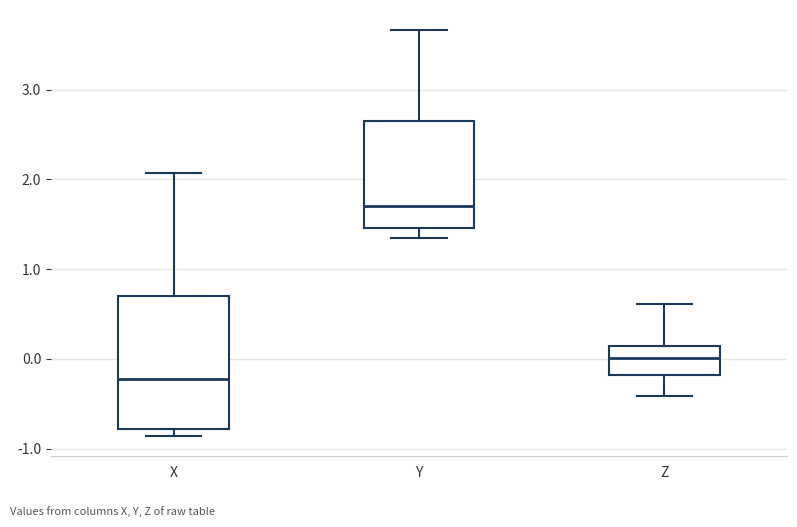

Reading left to right, read every box against the y-axis: the position of its median line, the range the box covers, and the ends of its whiskers. The values are not printed on the chart, so give them approximately, as read against the axis.

X: median -0.2, box -0.8 to 0.7, whiskers -0.9 to 2.1
Y: median 1.7, box 1.5 to 2.7, whiskers 1.3 to 3.7
Z: median 0.0, box -0.2 to 0.1, whiskers -0.4 to 0.6